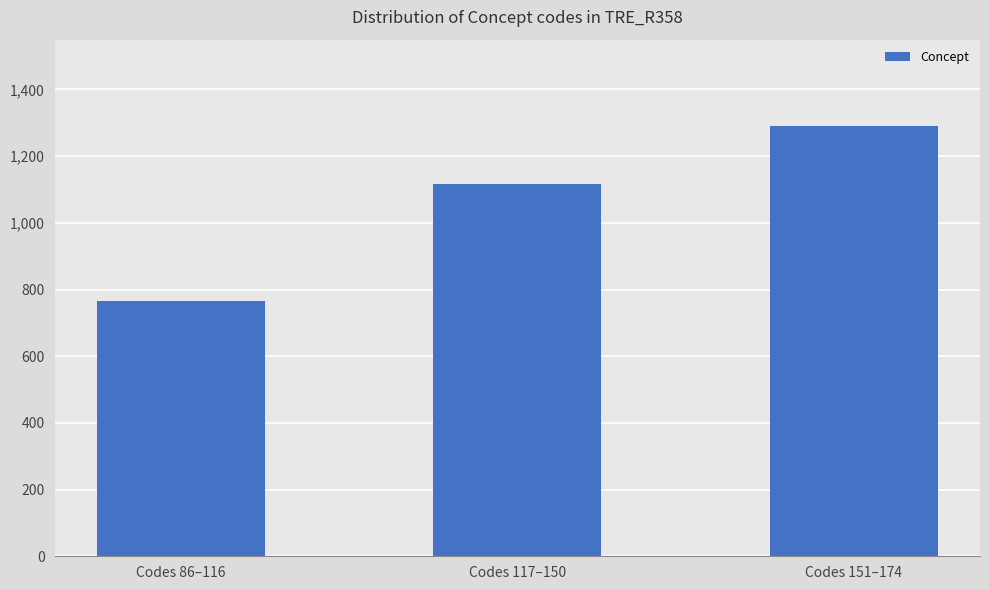

Reading left to right, extract all data points from this chart.

765	1116	1291